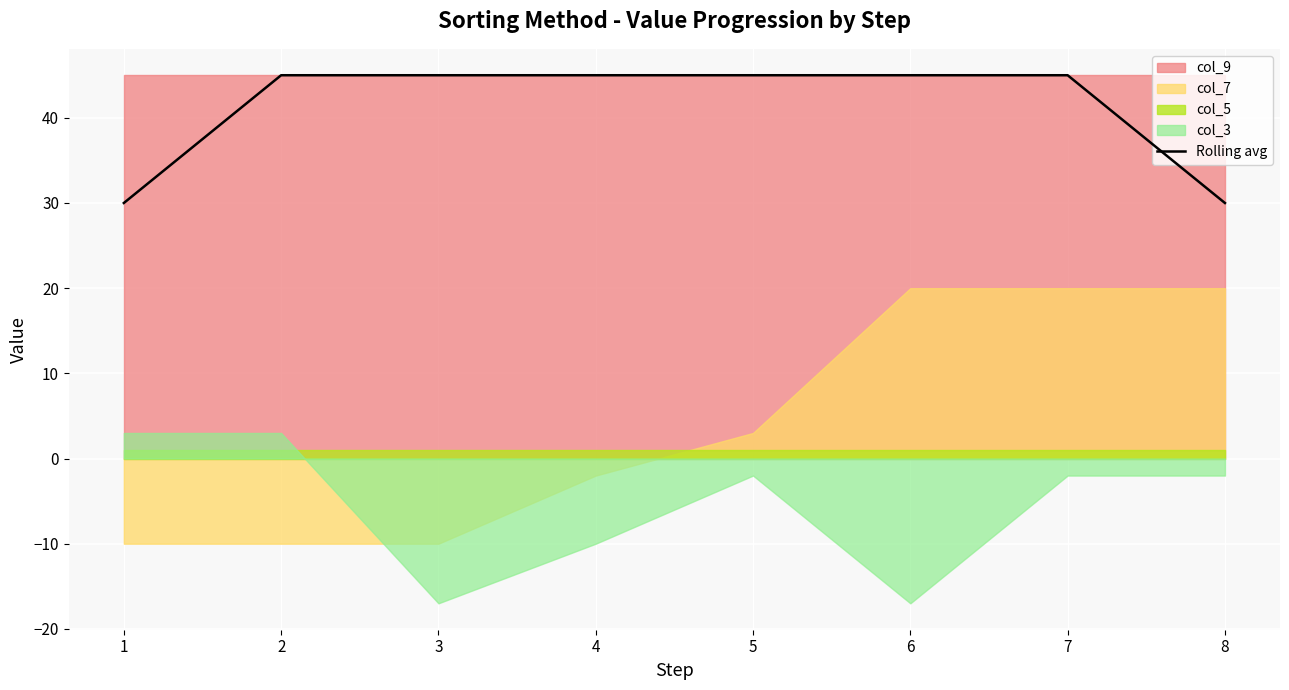

The chart shows a value of 17 at 6. True or false?

False